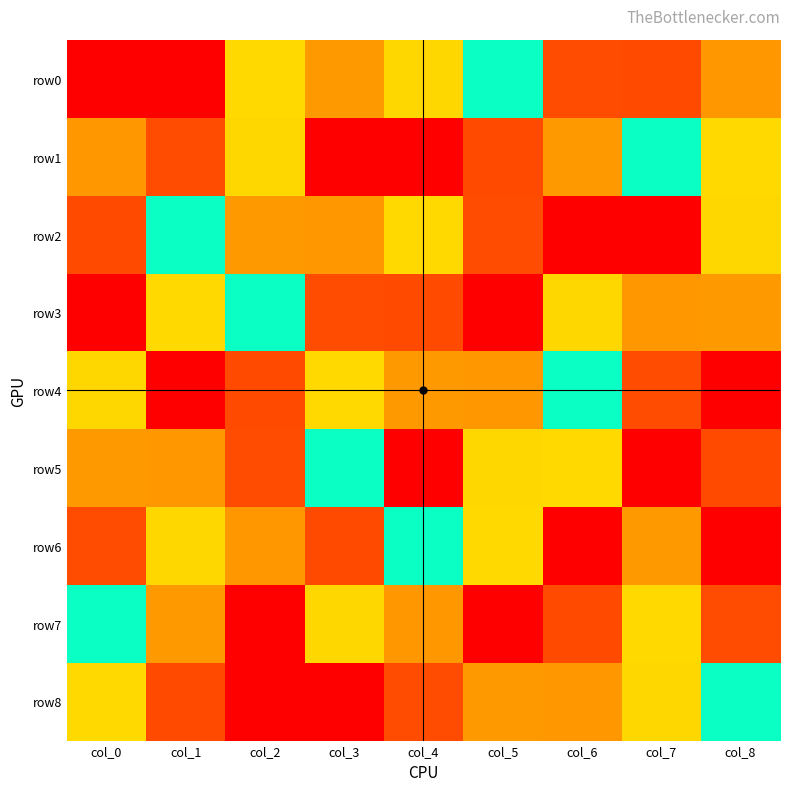

Which series has the largest total across all categories?

row0